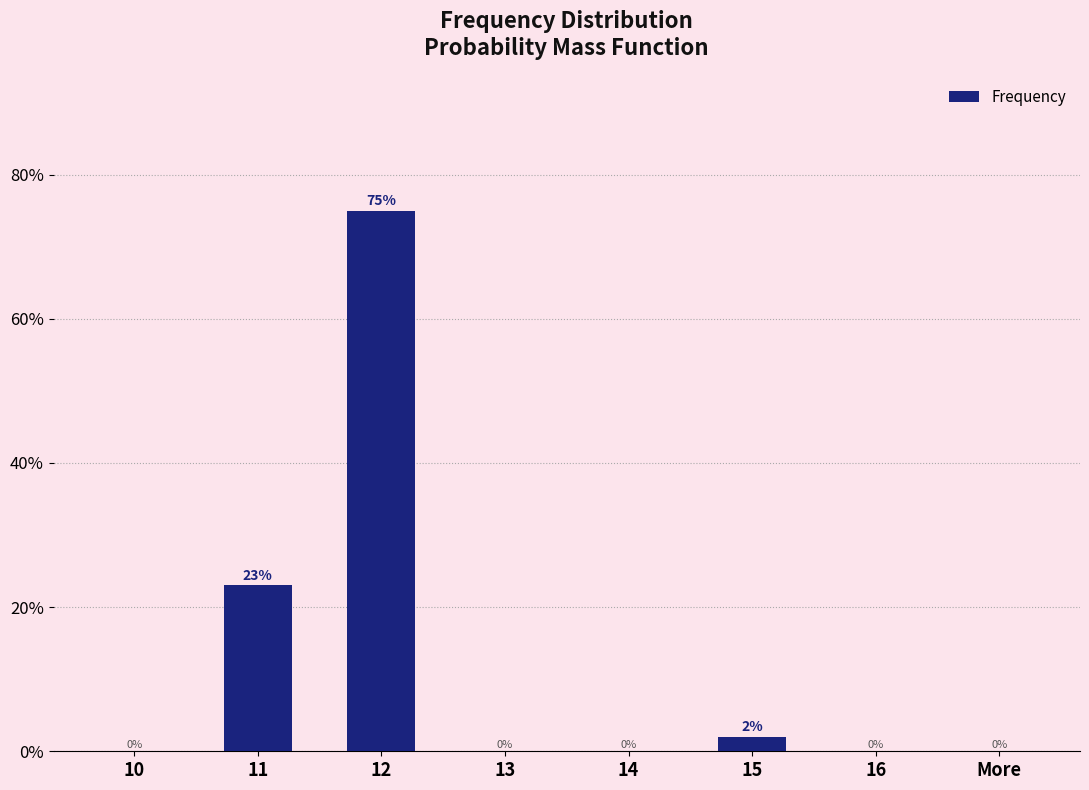

The chart shows a value of -40 at 14. True or false?

False